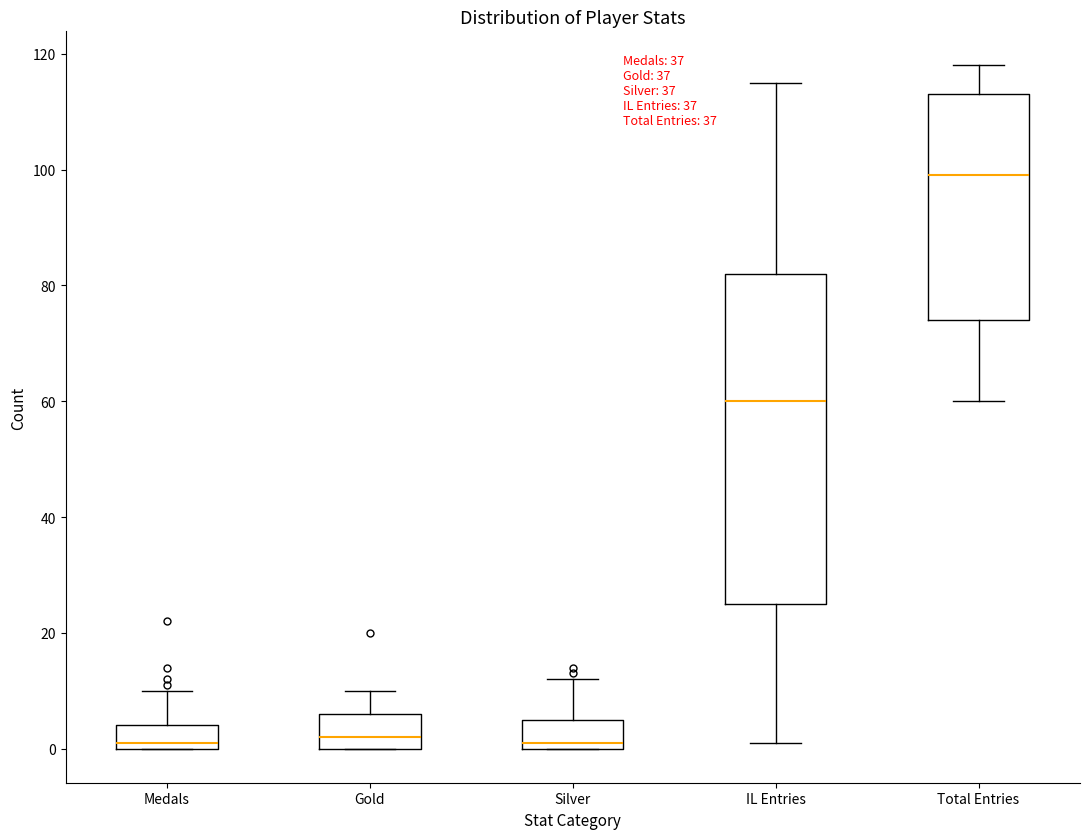

Where does the median line of the box for IL Entries sit on the y-axis? The values are not printed on the chart, so give them approximately, as read against the axis.

60